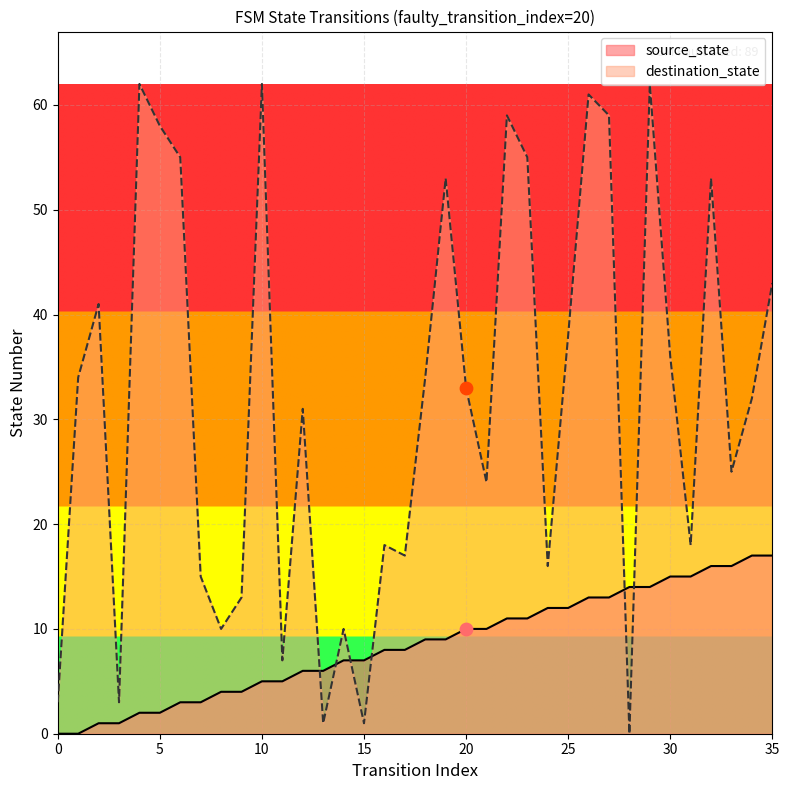

At which category is the sum across all series the highest?

29